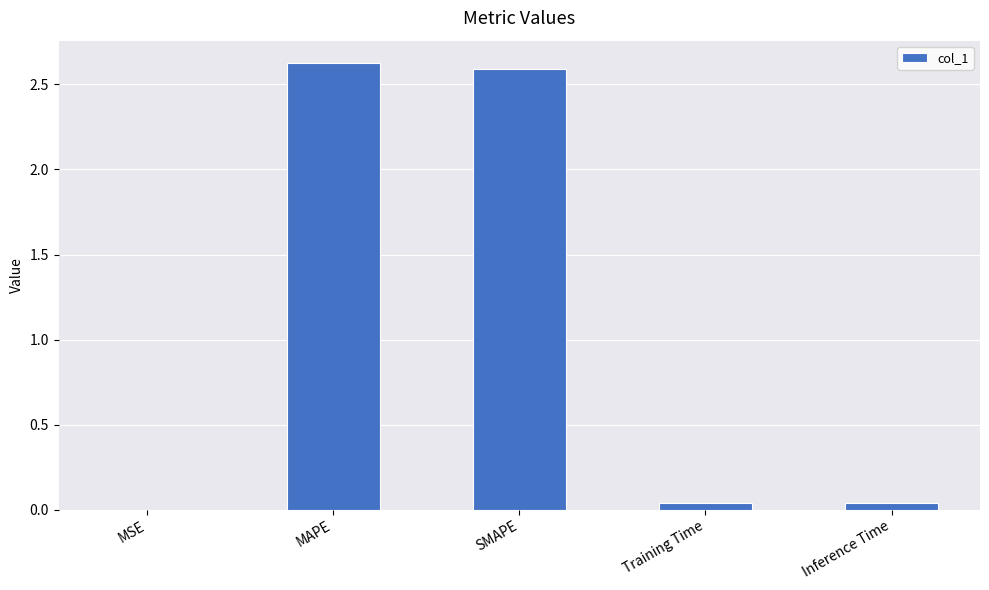

What is the ratio of the value at SMAPE to the value at MAPE?

1.0